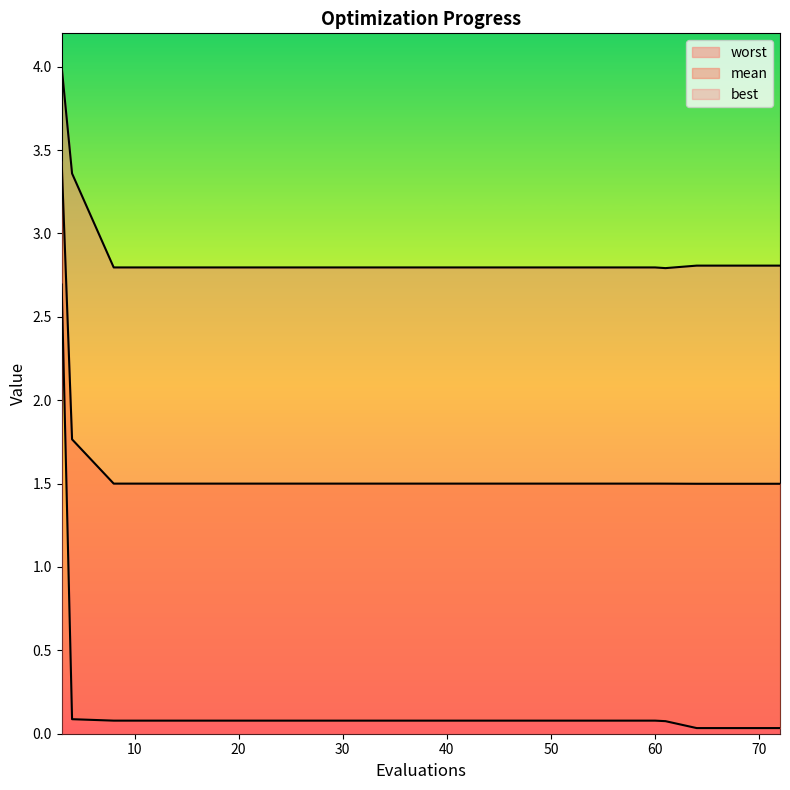

Is it true that worst equals 4.2 at 20?

False